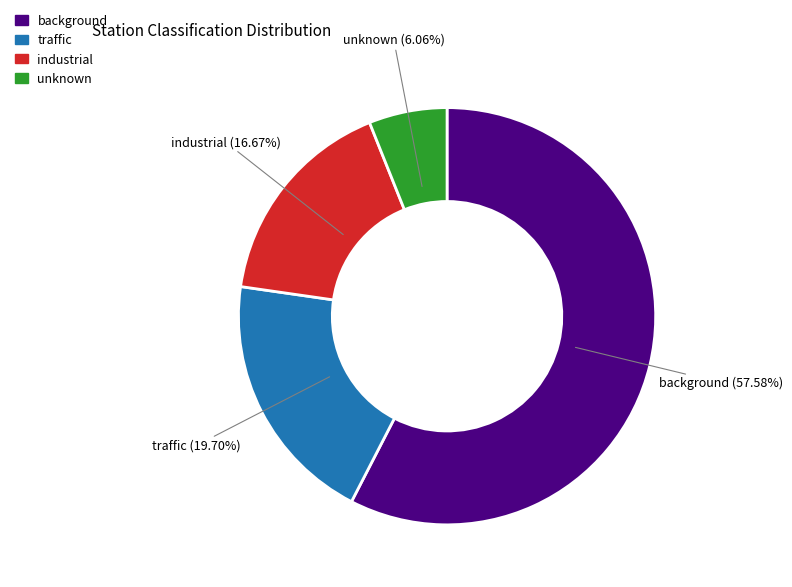

Does any single category account for the majority?

Yes